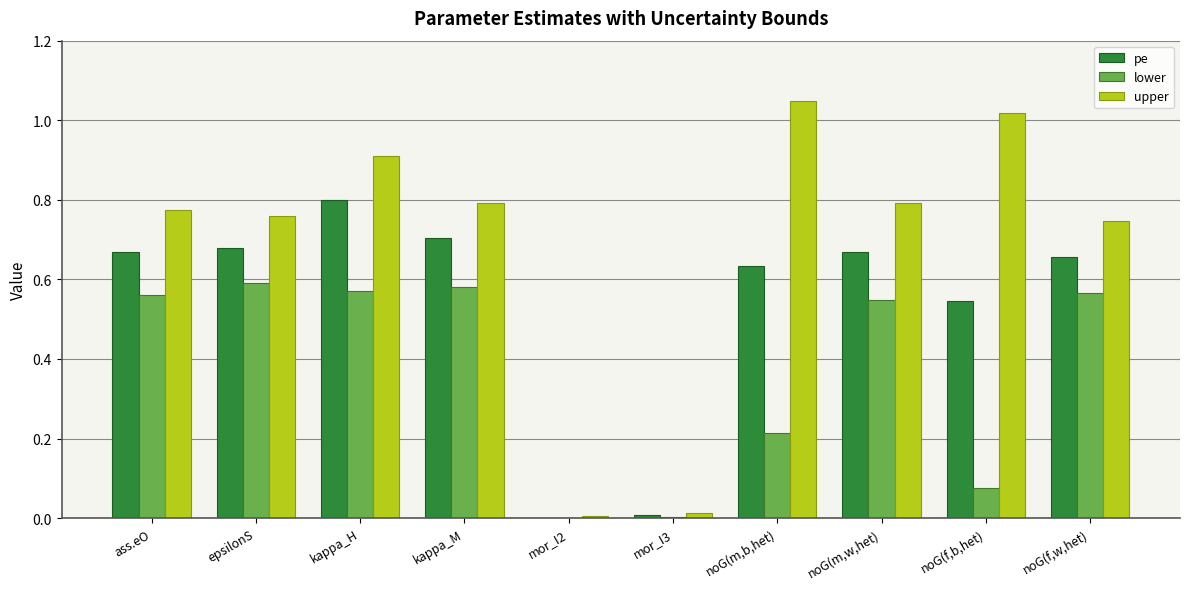

Are the bars horizontal?

No